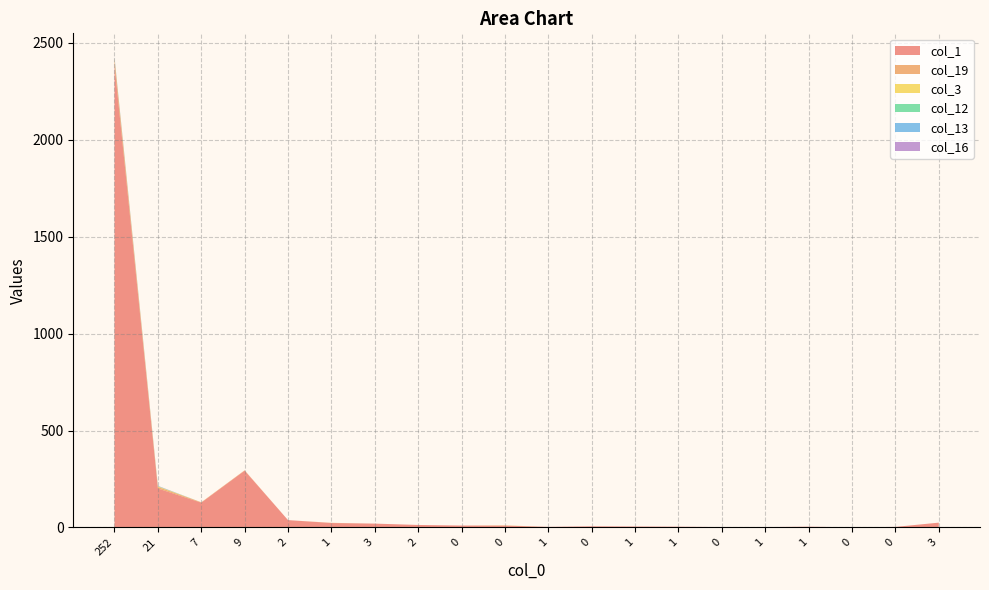

Reading left to right, transcribe all the data shown in this chart.

col_1: 2388	201	128	293	38	23	20	13	10	10	3	6	5	4	2	2	4	1	3	25
col_19: 31	8	2	2	0	1	0	0	0	0	0	0	0	0	0	0	0	0	0	0
col_3: 1	3	0	0	0	0	0	0	0	1	0	0	0	0	0	0	0	0	0	0
col_12: 4	1	0	0	0	0	0	0	0	0	0	0	0	0	0	0	0	0	0	0
col_13: 2	1	0	0	0	0	0	0	0	0	0	0	0	0	0	0	0	0	0	0
col_16: 2	1	0	0	0	0	0	0	0	0	0	0	0	0	0	0	0	0	0	0